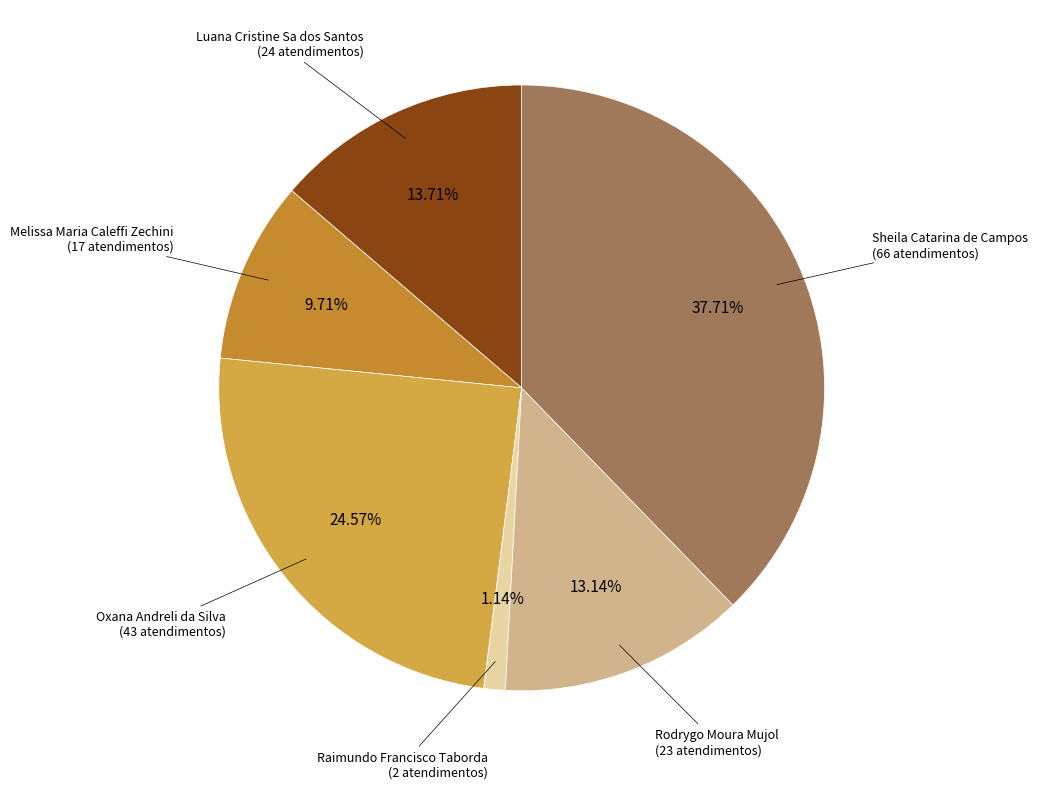

How many segments does this pie chart have?

6